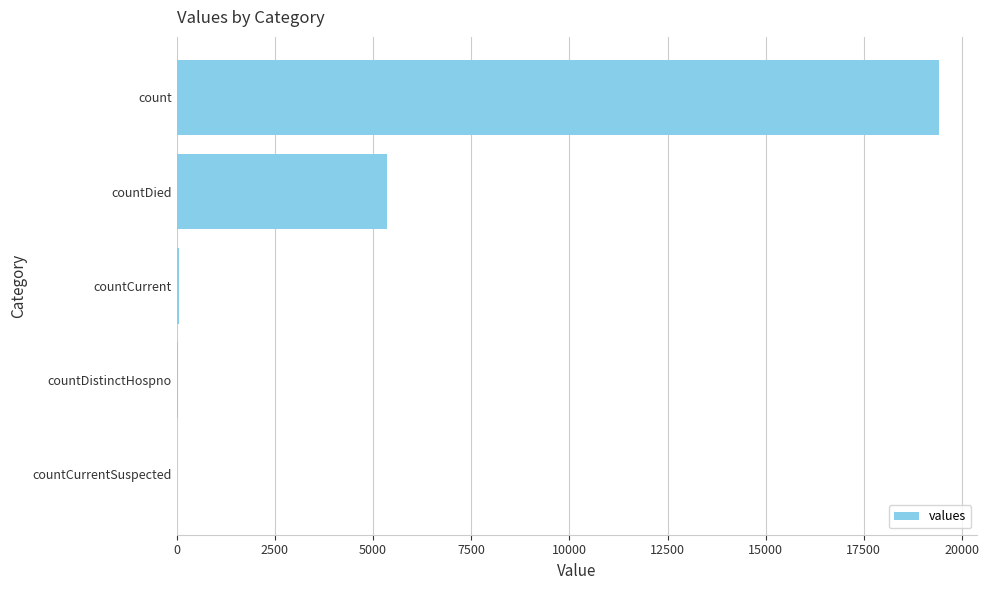

Are the bars horizontal?

Yes